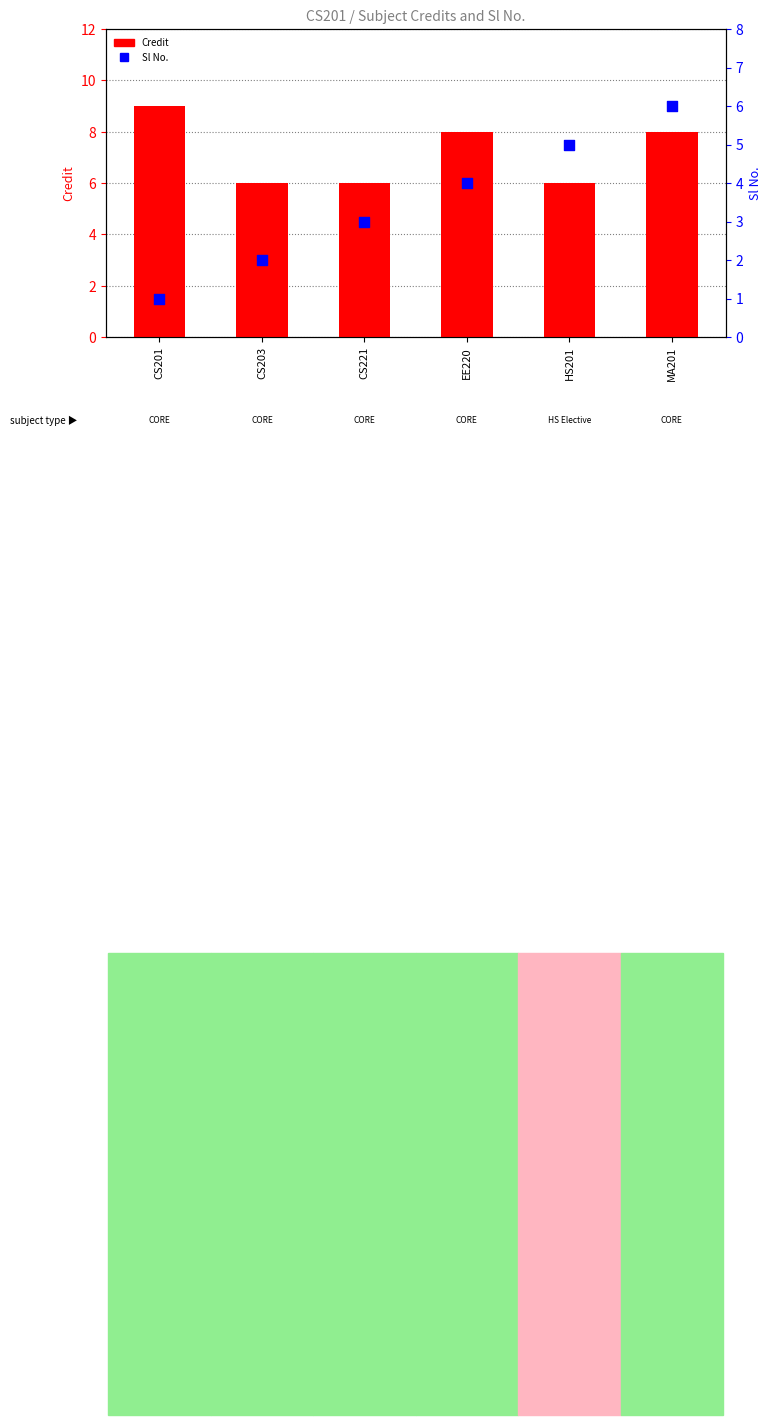

Which series contains the lowest Y value?

Sl No.